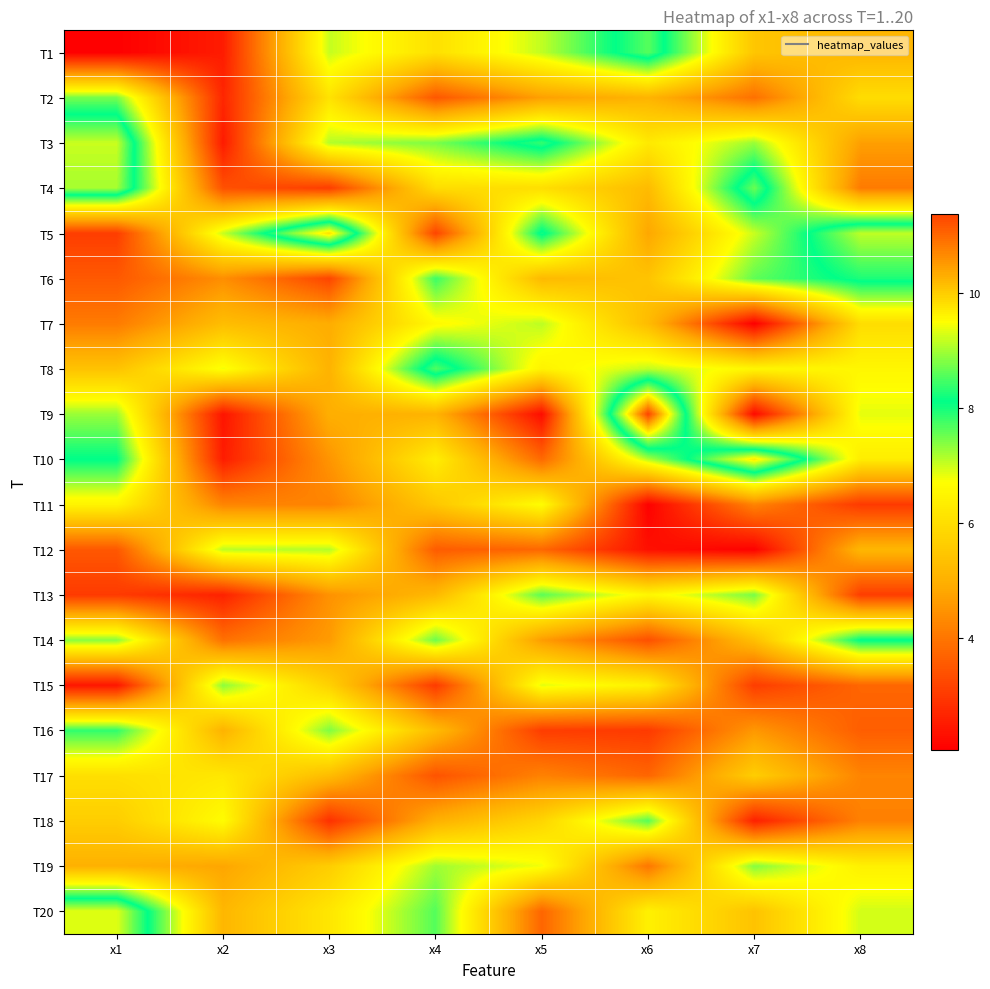

Reading left to right, extract all data points from this chart.

T1: x1=2.1	x2=2.5	x3=7.0	x4=6.1	x5=7.1	x6=8.6	x7=5.5	x8=5.1
T2: x1=7.5	x2=2.7	x3=6.1	x4=3.5	x5=4.7	x6=5.1	x7=3.9	x8=6.0
T3: x1=9.2	x2=2.5	x3=7.1	x4=7.4	x5=8.4	x6=6.3	x7=7.3	x8=4.7
T4: x1=9.0	x2=3.4	x3=3.1	x4=6.0	x5=6.0	x6=5.2	x7=8.7	x8=4.1
T5: x1=3.1	x2=7.0	x3=9.8	x4=3.2	x5=8.2	x6=4.8	x7=7.0	x8=9.1
T6: x1=3.5	x2=4.4	x3=3.2	x4=7.8	x5=5.2	x6=5.4	x7=7.6	x8=8.3
T7: x1=4.1	x2=5.3	x3=4.9	x4=6.6	x5=7.1	x6=5.3	x7=2.1	x8=6.0
T8: x1=5.4	x2=6.8	x3=5.1	x4=8.5	x5=6.5	x6=7.1	x7=6.5	x8=6.5
T9: x1=7.3	x2=2.4	x3=5.0	x4=5.1	x5=2.3	x6=11.4	x7=2.2	x8=6.9
T10: x1=8.1	x2=2.5	x3=4.5	x4=6.3	x5=3.8	x6=7.1	x7=9.7	x8=6.3
T11: x1=6.5	x2=4.2	x3=4.2	x4=5.5	x5=6.7	x6=2.1	x7=4.2	x8=3.0
T12: x1=3.5	x2=7.1	x3=7.1	x4=3.6	x5=3.8	x6=2.3	x7=2.1	x8=5.1
T13: x1=3.0	x2=2.6	x3=4.5	x4=5.2	x5=7.6	x6=6.5	x7=7.5	x8=3.1
T14: x1=7.4	x2=3.9	x3=4.6	x4=7.5	x5=4.6	x6=3.4	x7=5.3	x8=8.1
T15: x1=2.4	x2=7.3	x3=5.7	x4=3.0	x5=6.9	x6=6.4	x7=3.1	x8=3.8
T16: x1=7.9	x2=5.1	x3=7.4	x4=5.2	x5=3.1	x6=3.0	x7=4.6	x8=3.6
T17: x1=6.0	x2=6.2	x3=5.3	x4=3.4	x5=4.2	x6=3.7	x7=5.6	x8=4.2
T18: x1=5.6	x2=6.7	x3=2.9	x4=5.0	x5=5.8	x6=7.6	x7=2.6	x8=4.2
T19: x1=5.0	x2=4.8	x3=5.6	x4=7.2	x5=6.8	x6=4.0	x7=7.4	x8=6.4
T20: x1=9.3	x2=5.1	x3=6.2	x4=7.7	x5=3.7	x6=6.4	x7=5.4	x8=7.0